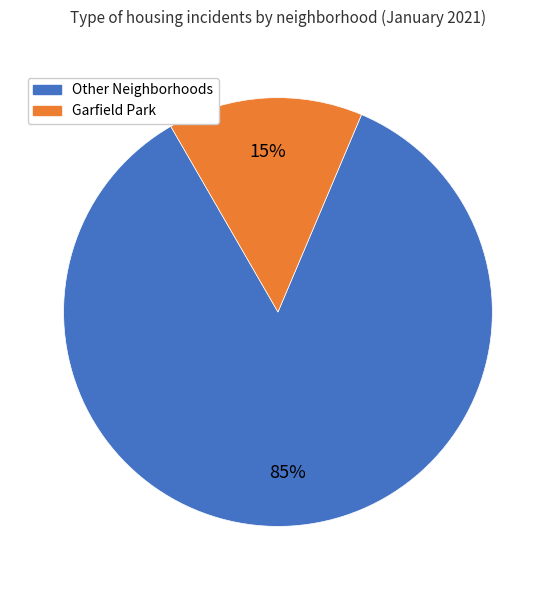

To the nearest percent, what is the average slice percentage?

50%